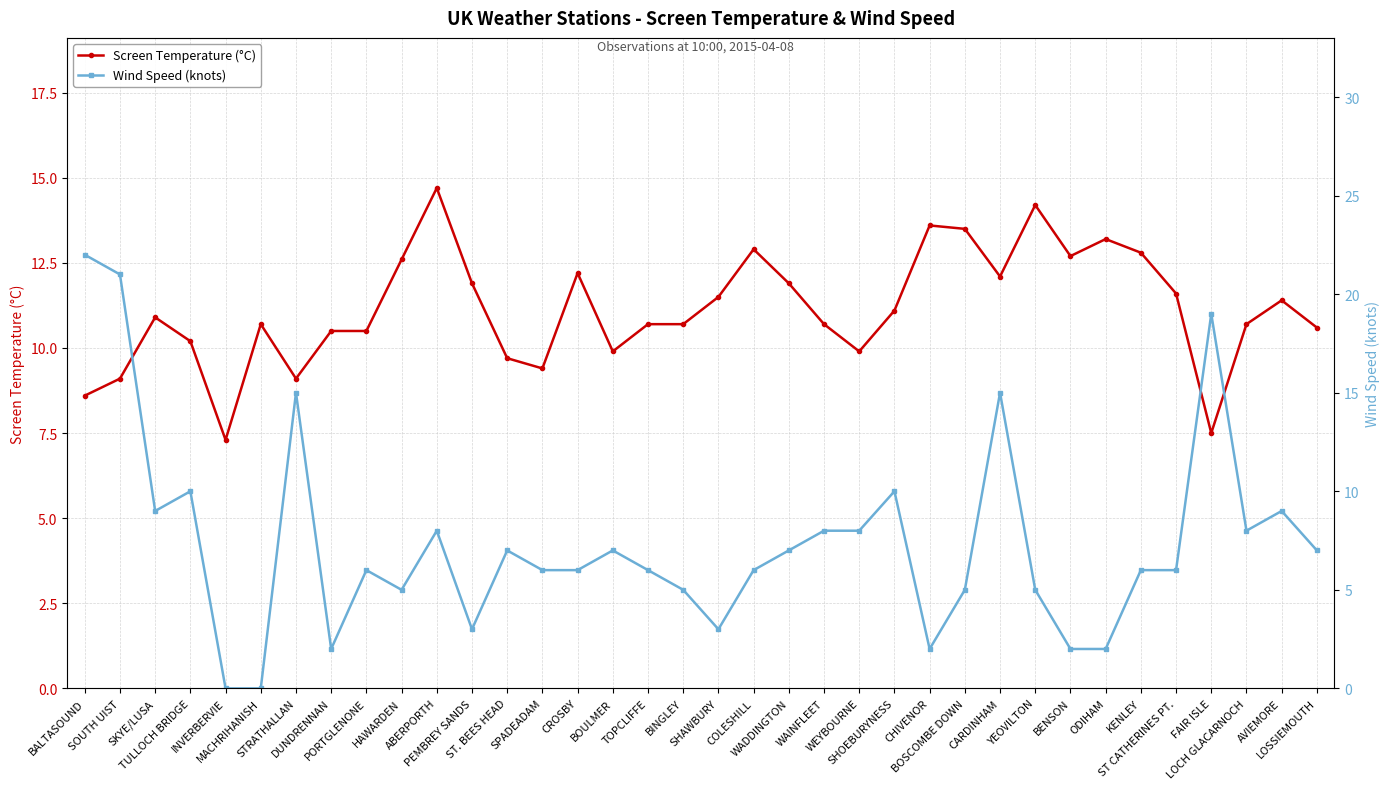

How many values in Wind Speed (knots) are above zero?

34